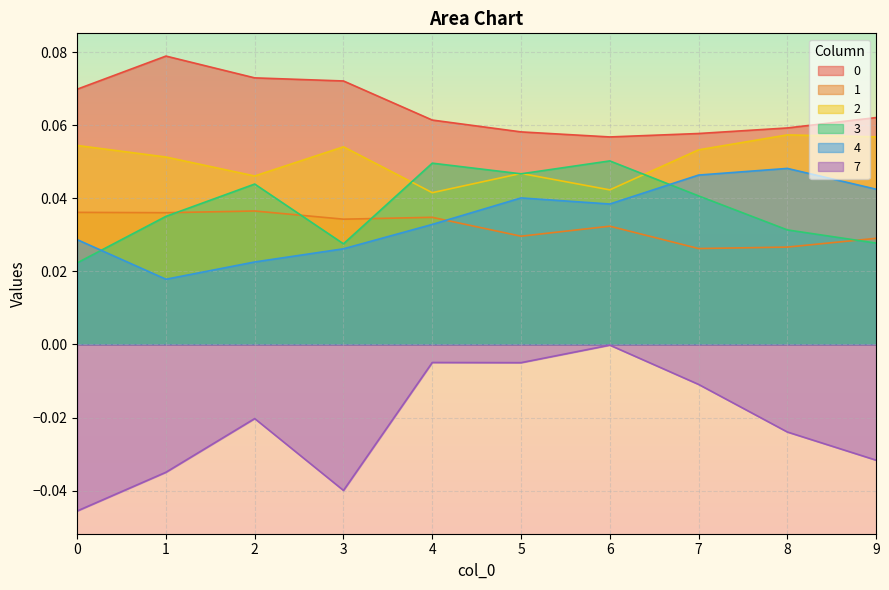

What are all the series names shown in the legend?

0, 1, 2, 3, 4, 7